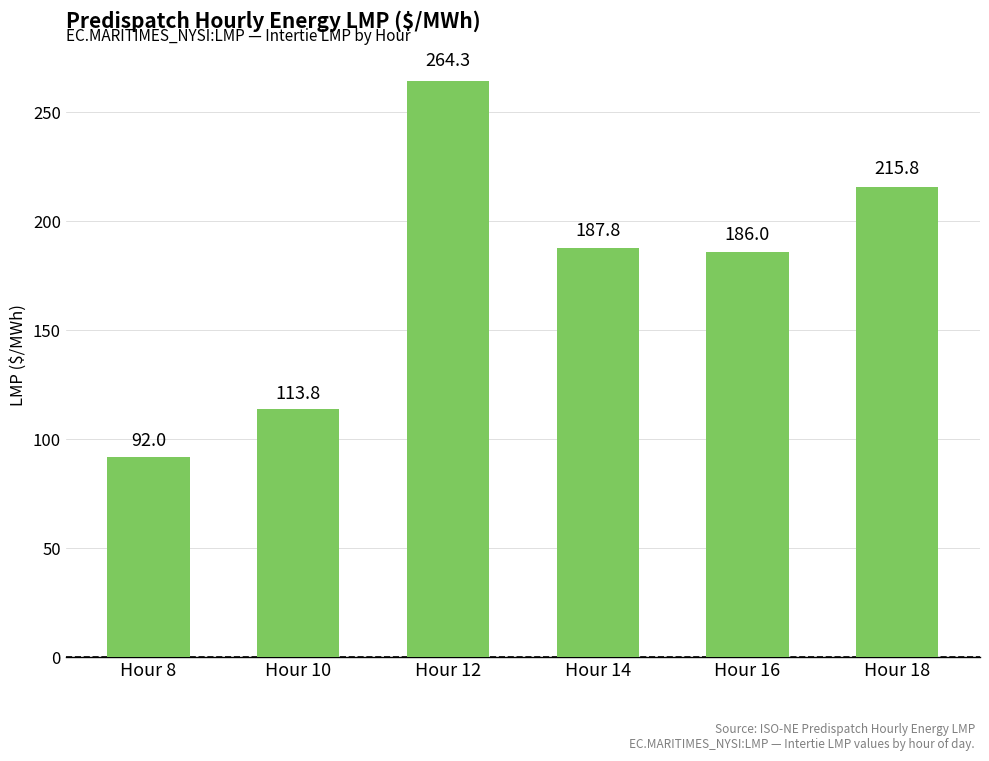

Count the number of categories in the chart.

6